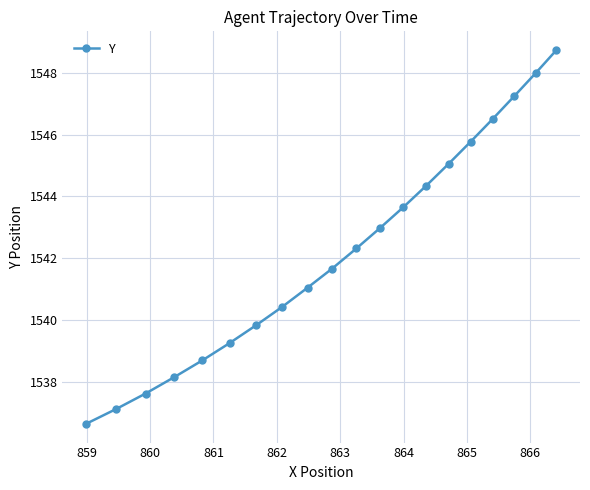

What is the minimum value shown in the chart?

1536.7